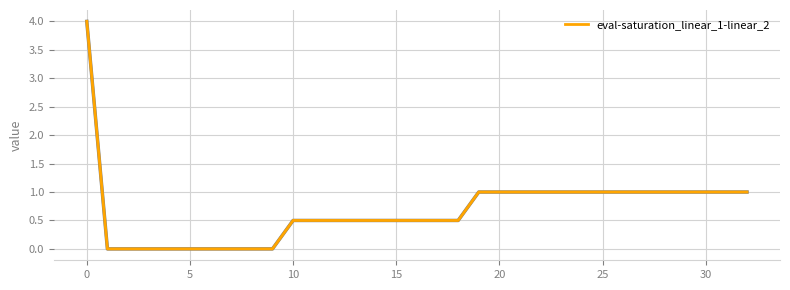

What is the greatest value displayed?

4.0